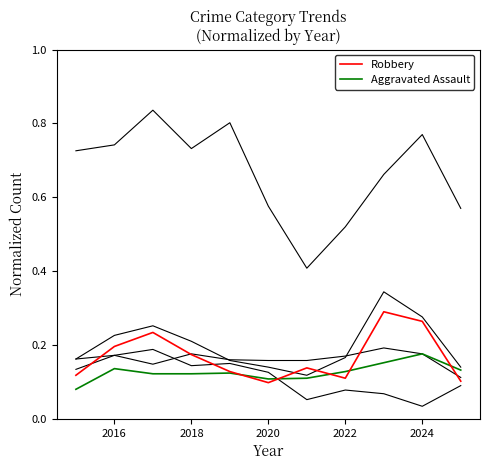

Does the chart display data point markers on the line(s)?

No